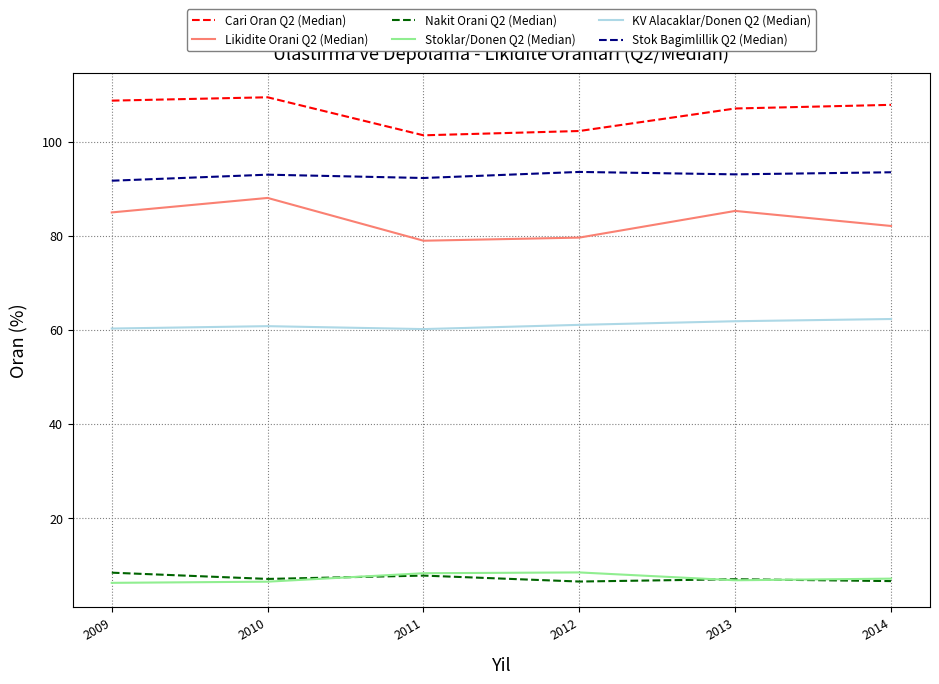

True or false: Cari Oran Q2 (Median) has more than 1 interior local peaks.

False